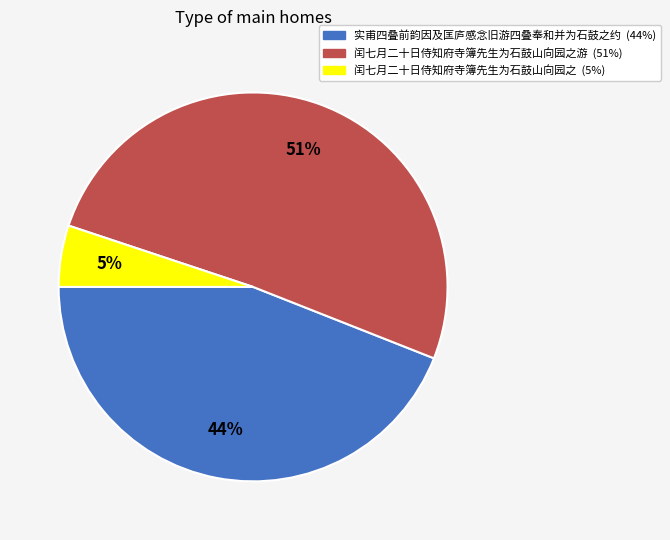

How many slices are in this pie chart?

3